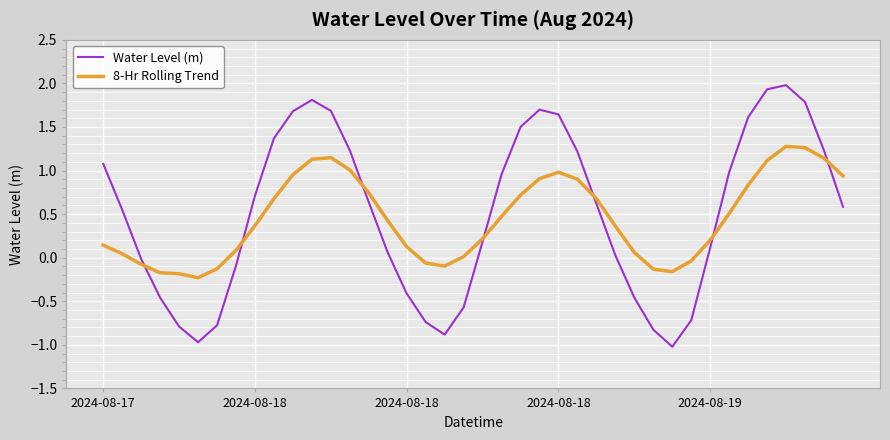

What is the highest value of the Water Level (m) series?

2.0